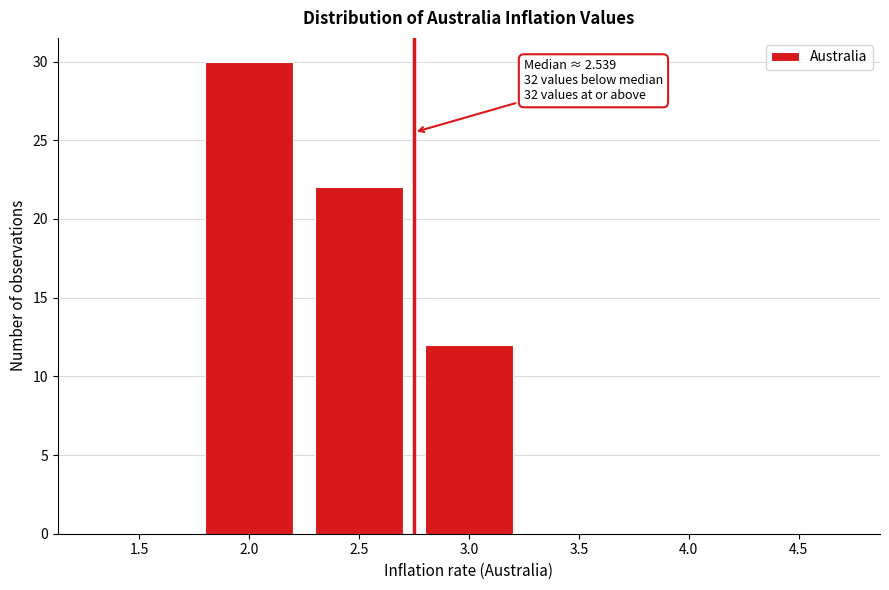

Reading left to right, list all the values displayed in this chart.

1.5=0	2.0=30	2.5=22	3.0=12	3.5=0	4.0=0	4.5=0